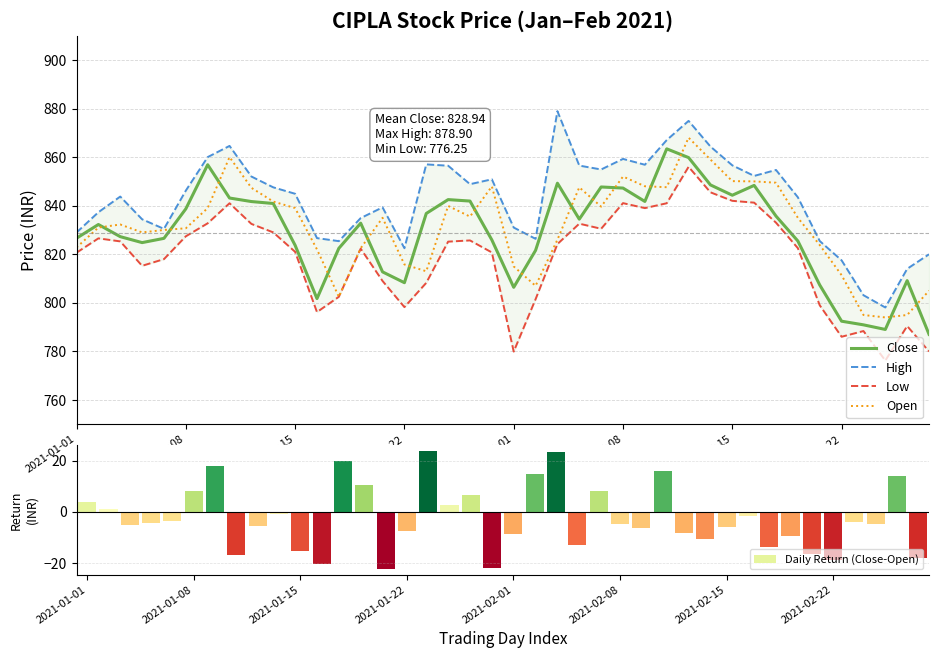

What is the lowest value of the Open series?

794.0